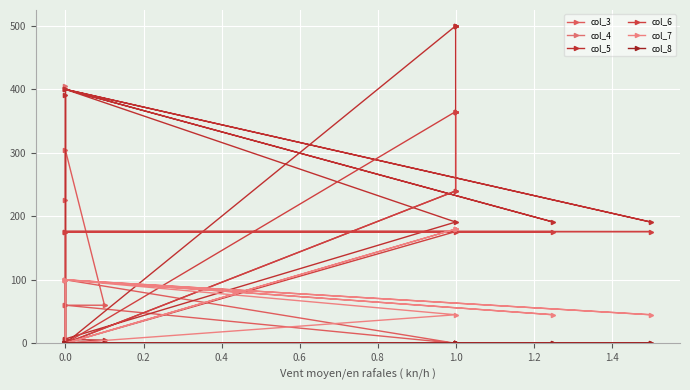

Which series ends up on top after the final intersection of col_8 and col_3?

col_8